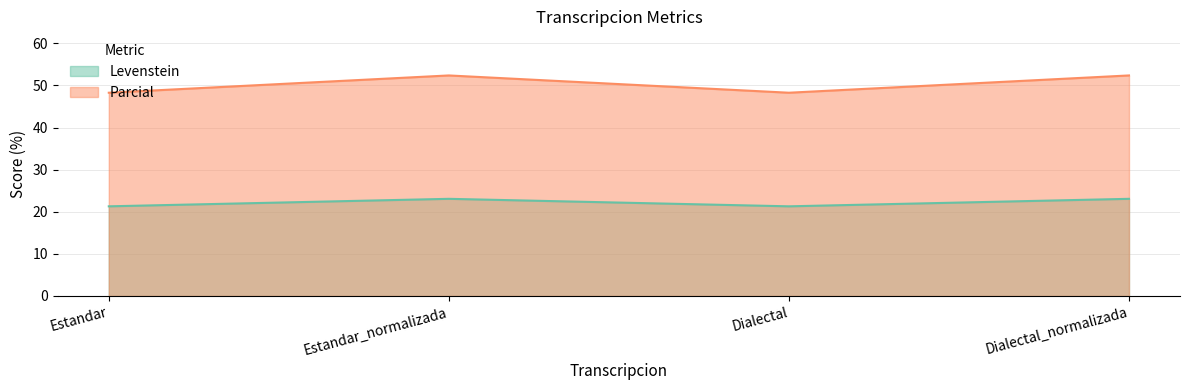

At which label does Parcial first exceed 52?

Estandar_normalizada